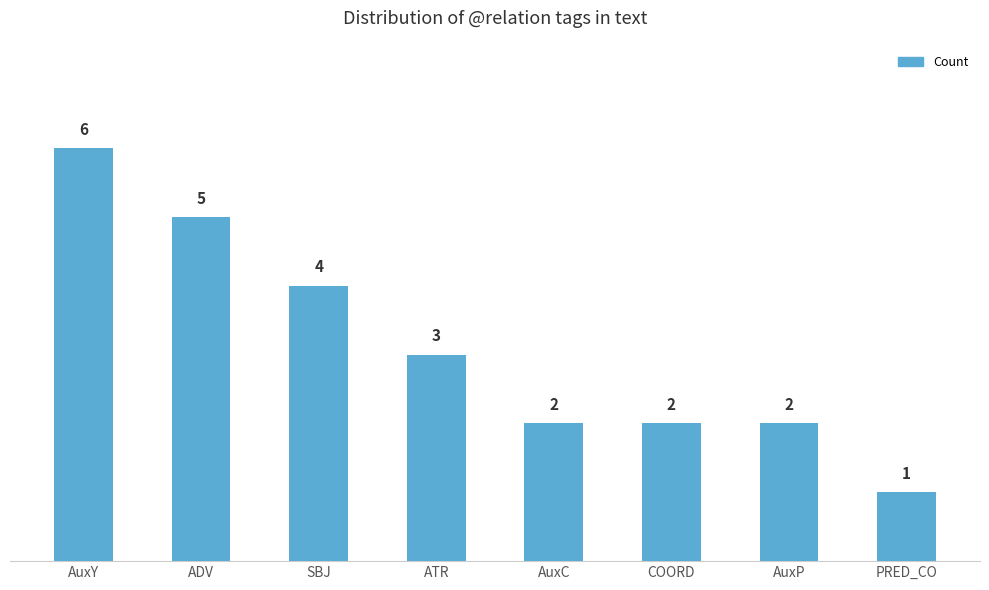

What is the value of the 8th bar from the left?

1